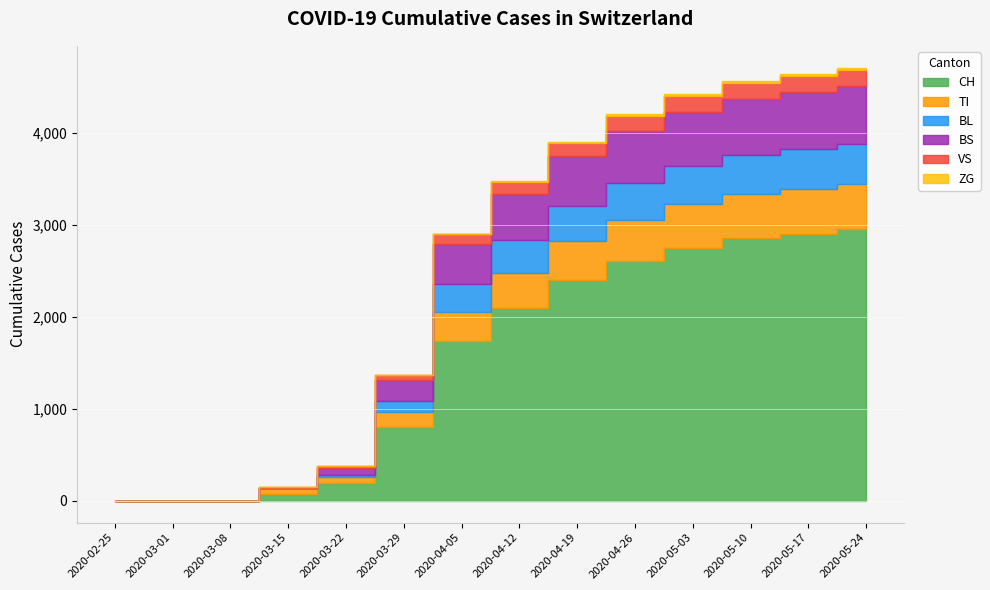

Which series has the largest total across all categories?

CH